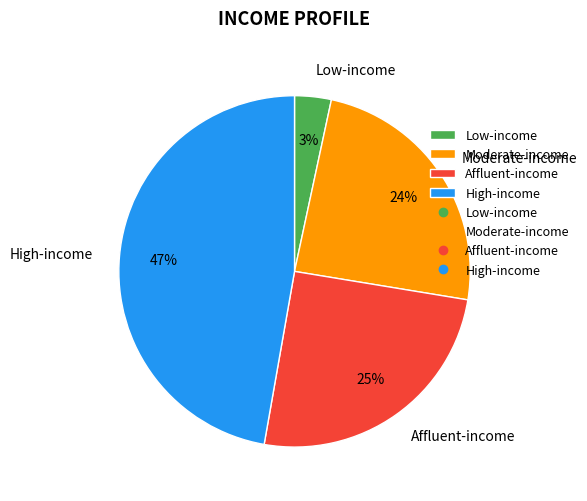

True or false: Low-income accounts for 16% of the total.

False